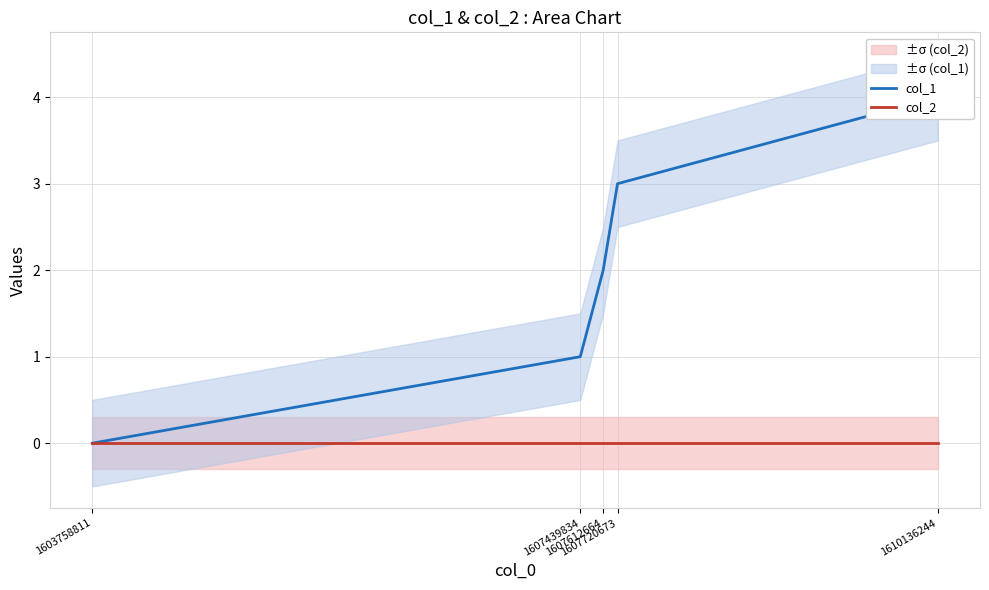

Does the chart display data point markers on the line(s)?

No